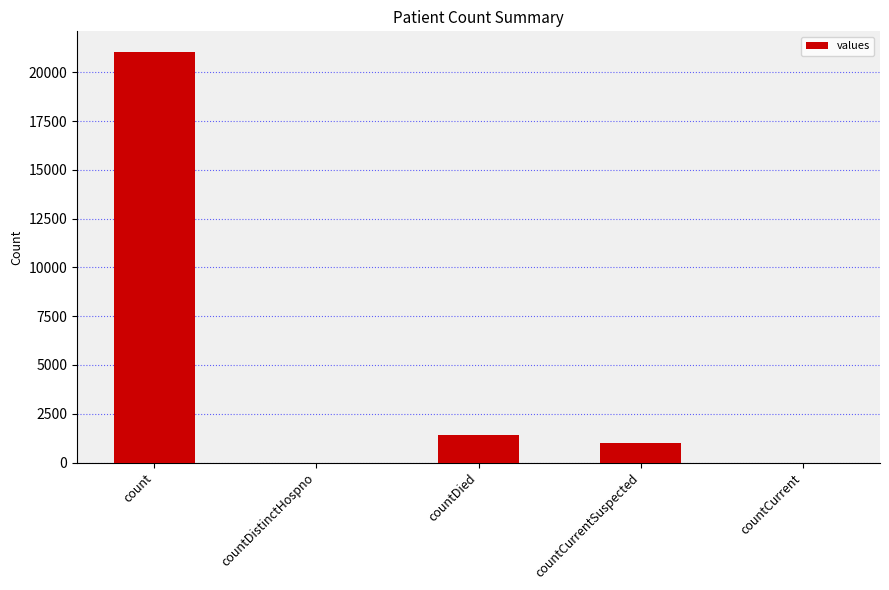

What is the sum of all values?

23461